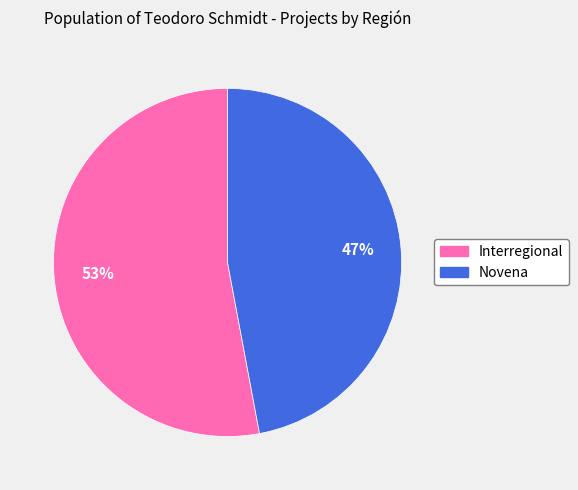

Is Interregional the majority of the pie?

Yes